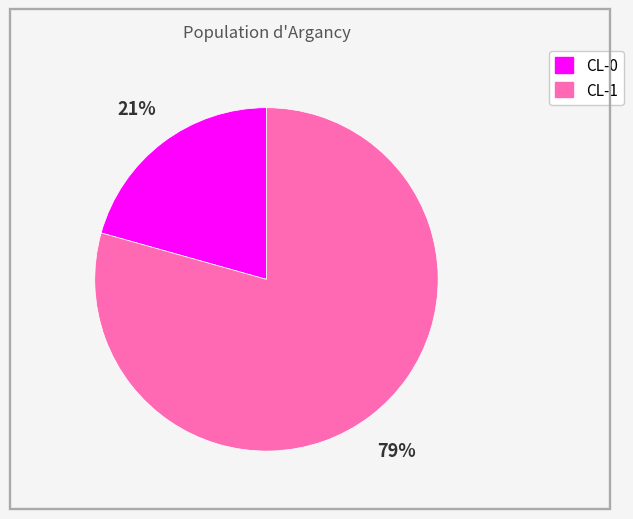

Does any single category account for the majority?

Yes